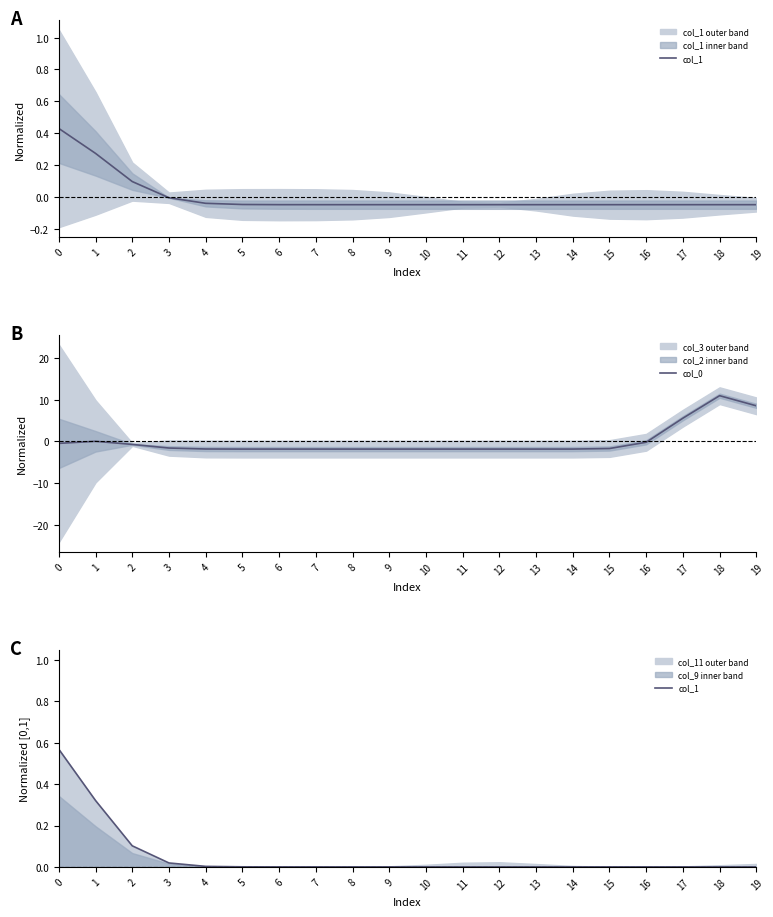

At how many categories does at least one series exceed 7?

2